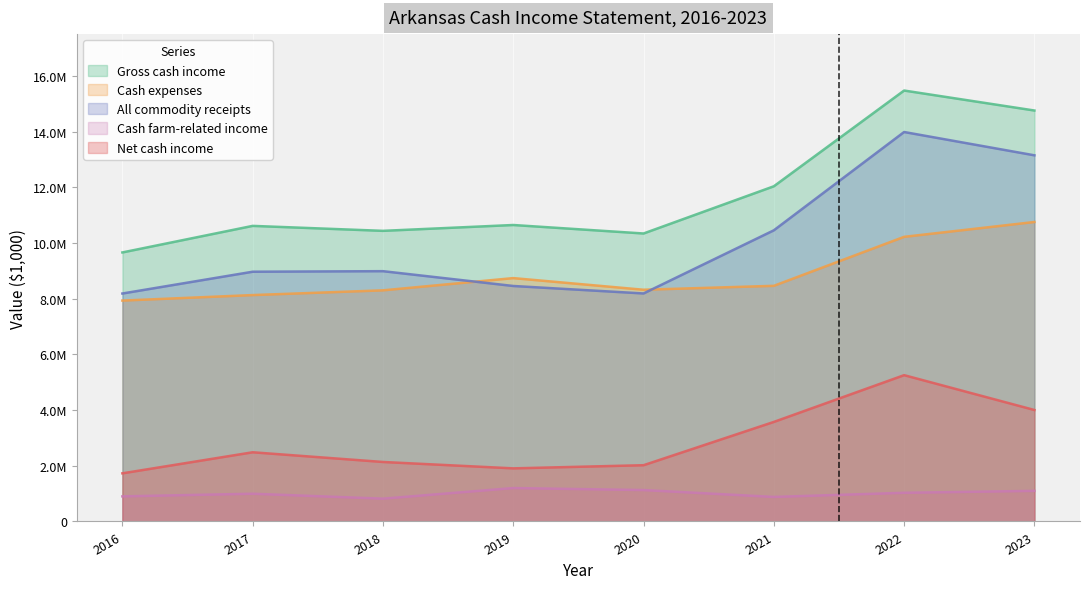

At 2018, list the series in order from largest to smallest.

Gross cash income, All commodity receipts, Cash expenses, Net cash income, Cash farm-related income